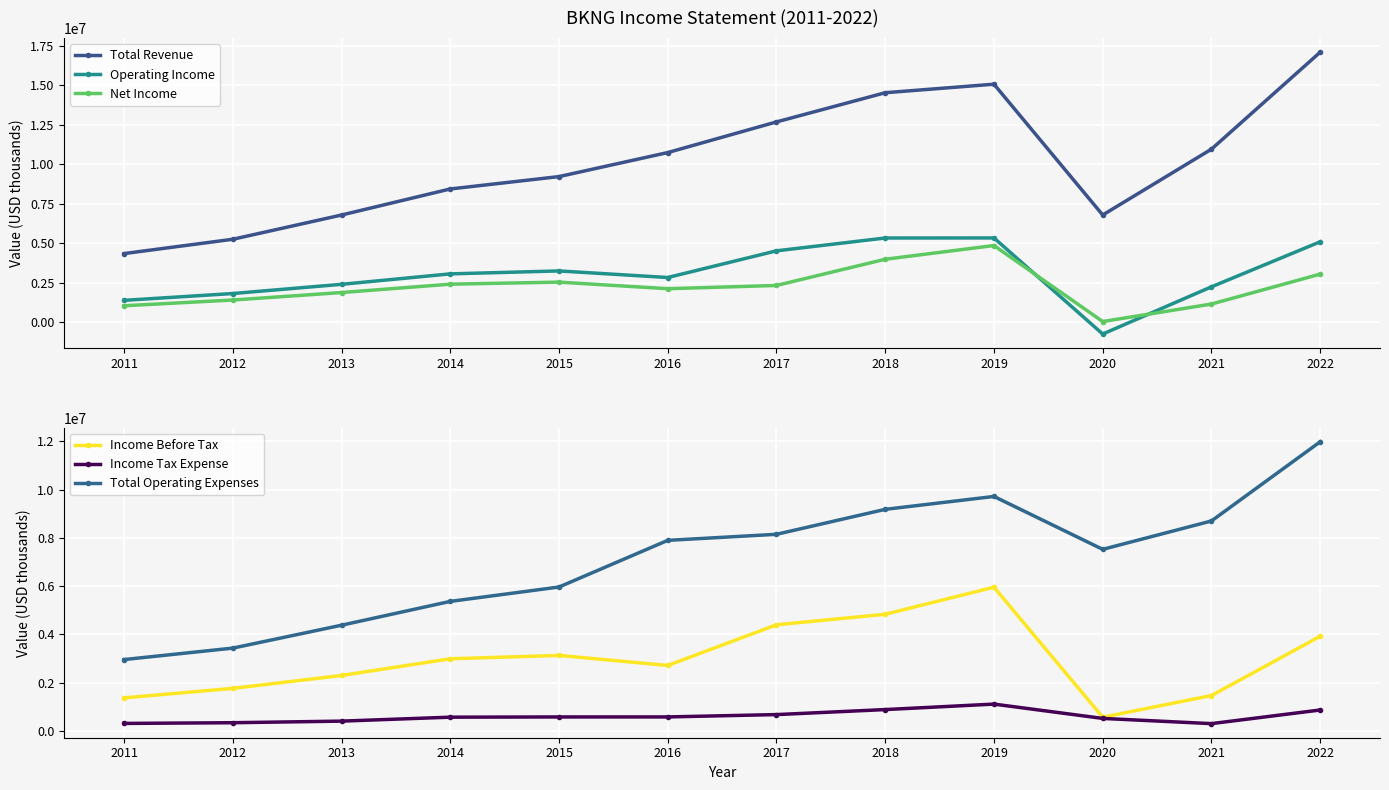

What is the greatest value displayed?

17090000